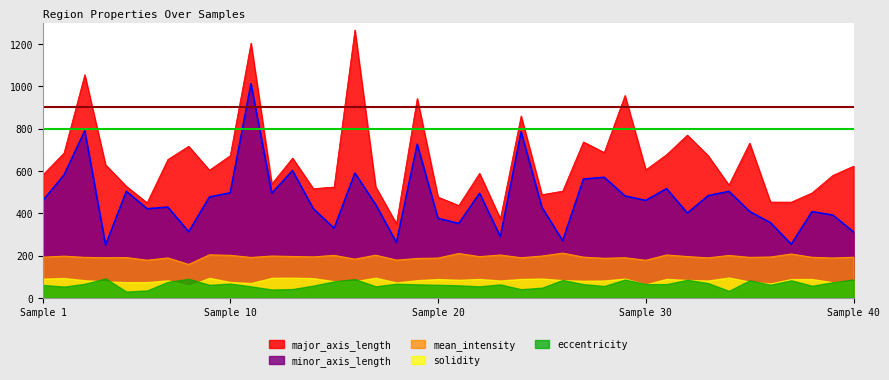

What is the difference between the maximum and minimum values in the minor_axis_length series?

762.1